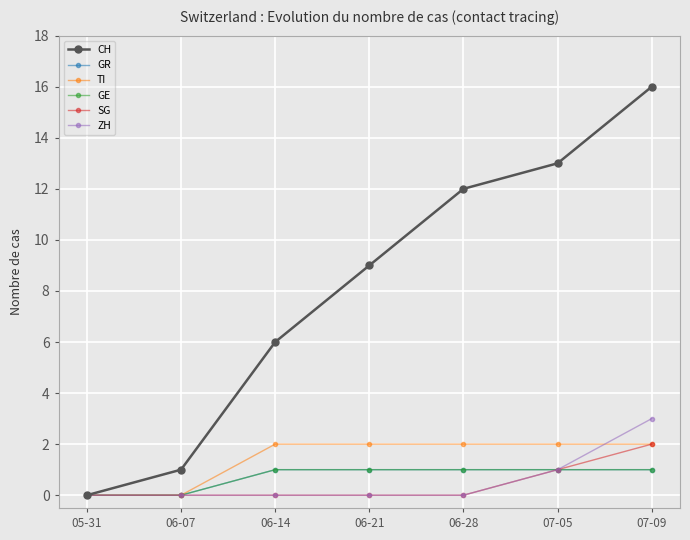

What are all the series names shown in the legend?

CH, GR, TI, GE, SG, ZH